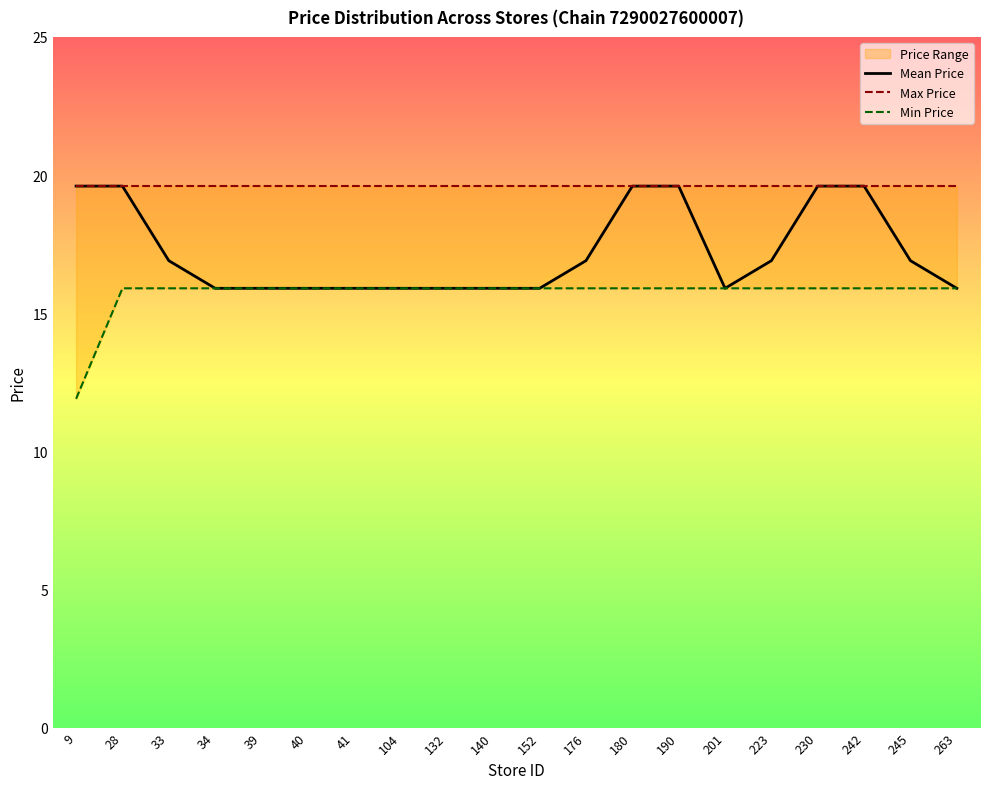

What is the lowest value of the Mean Price series?

15.9